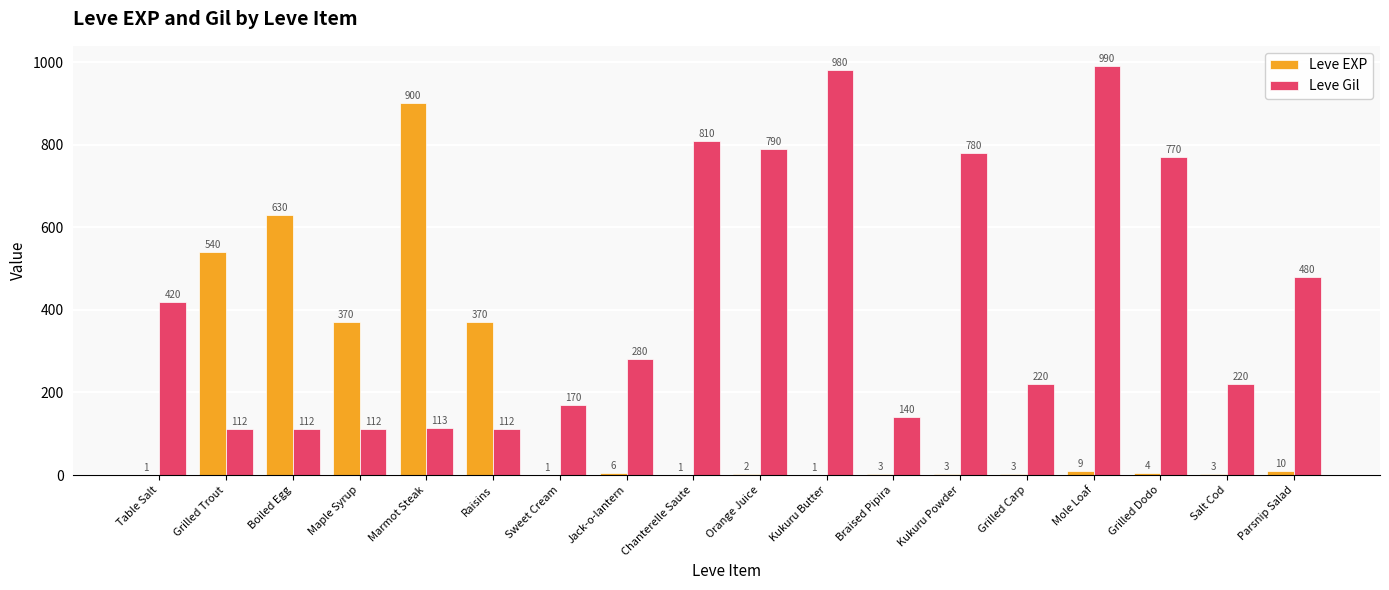

What is the maximum value shown in the chart?

990